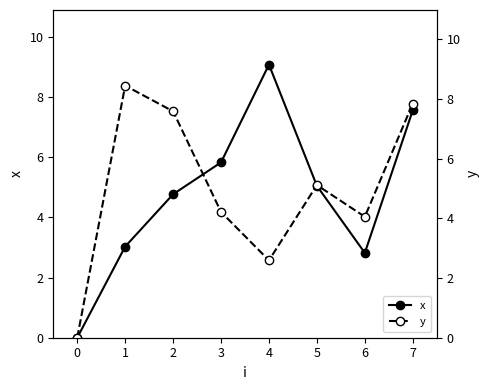

List the series in order of their overall mean, lowest first.

x, y